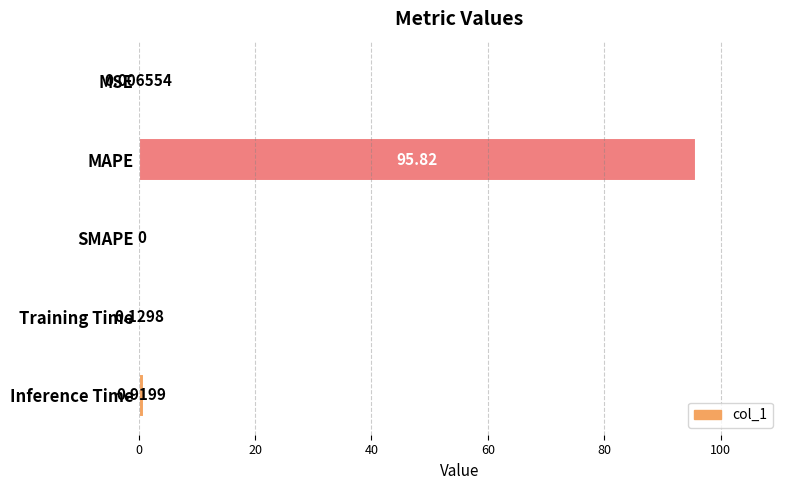

At which label is the value closest to 47?

Inference Time